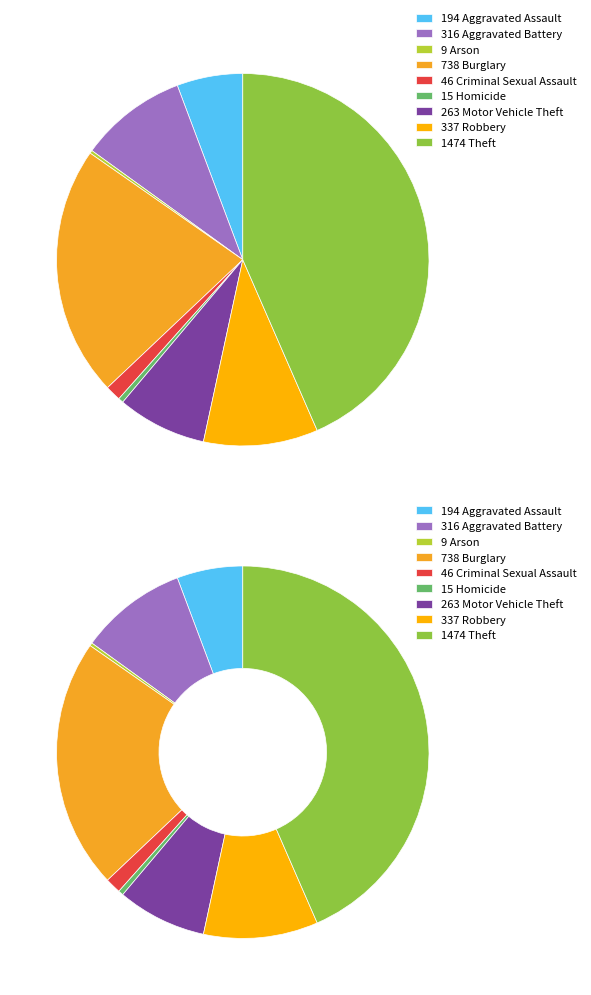

What is the smallest slice in the pie chart?

Arson